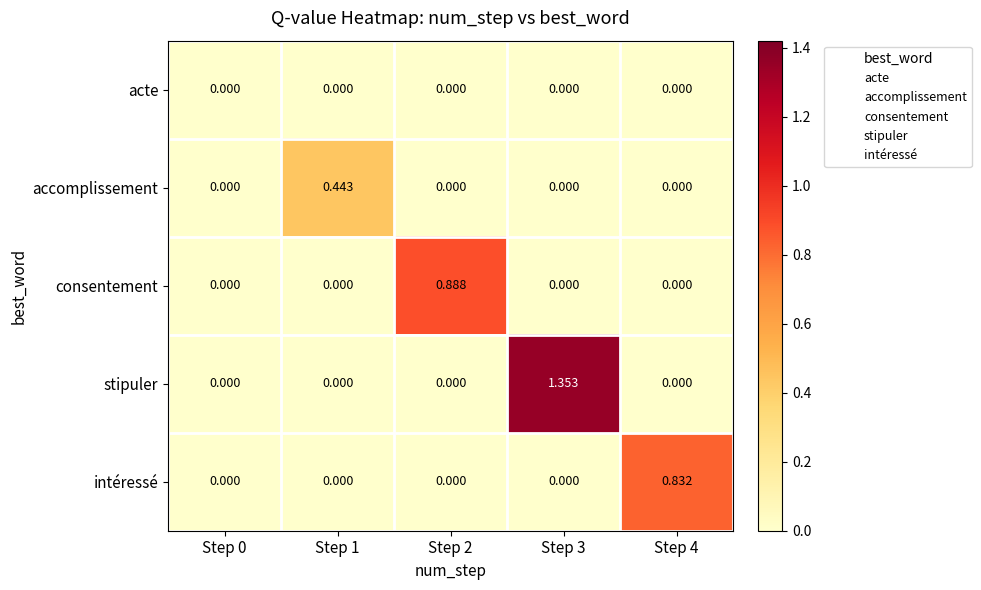

Is the value of intéressé at Step 1 greater than the value of stipuler at Step 3?

No